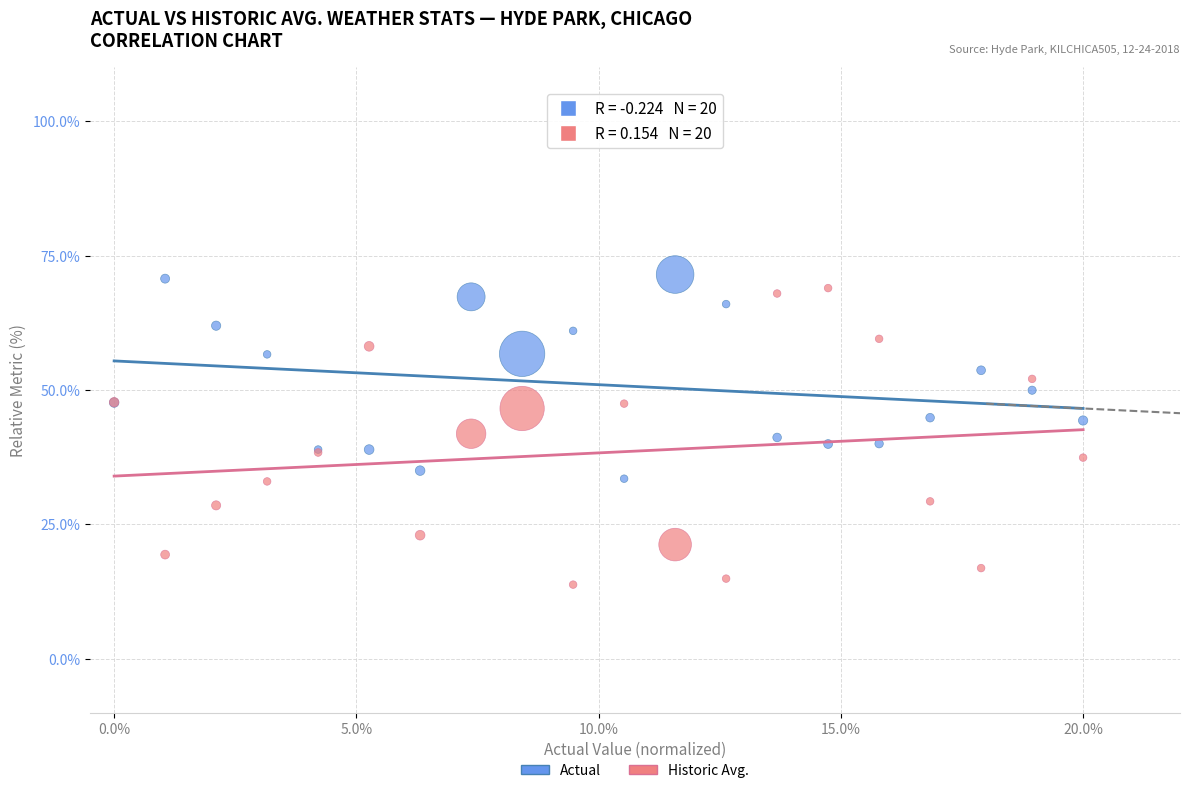

Which series contains the lowest Y value?

Historic Avg.